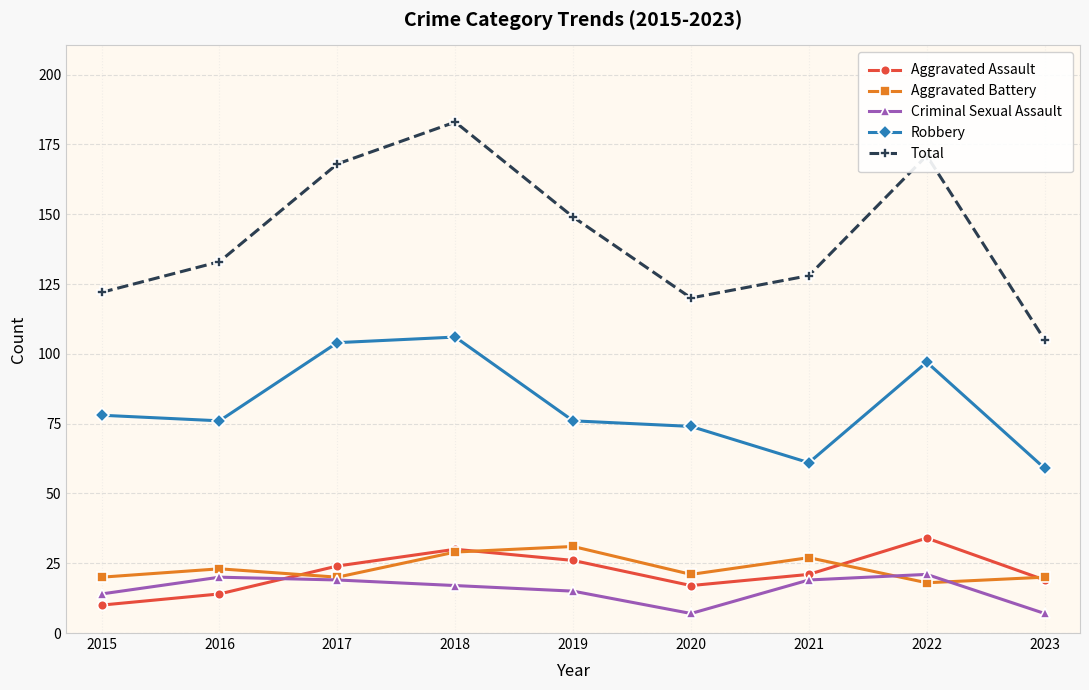

At which label is Total closest to 144?

2019